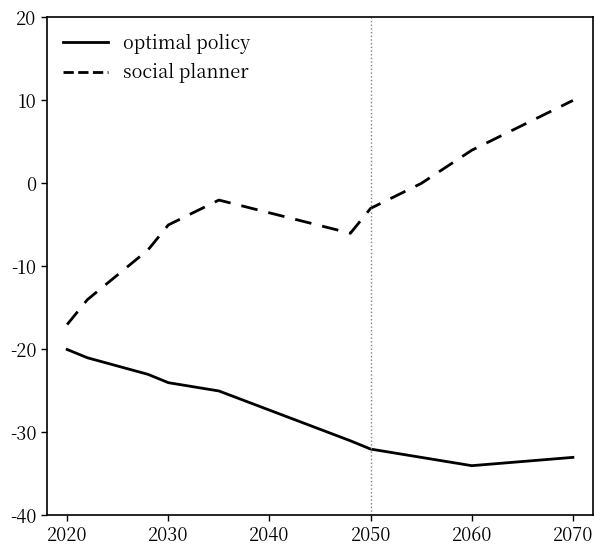

What is the maximum value shown in the chart?

10